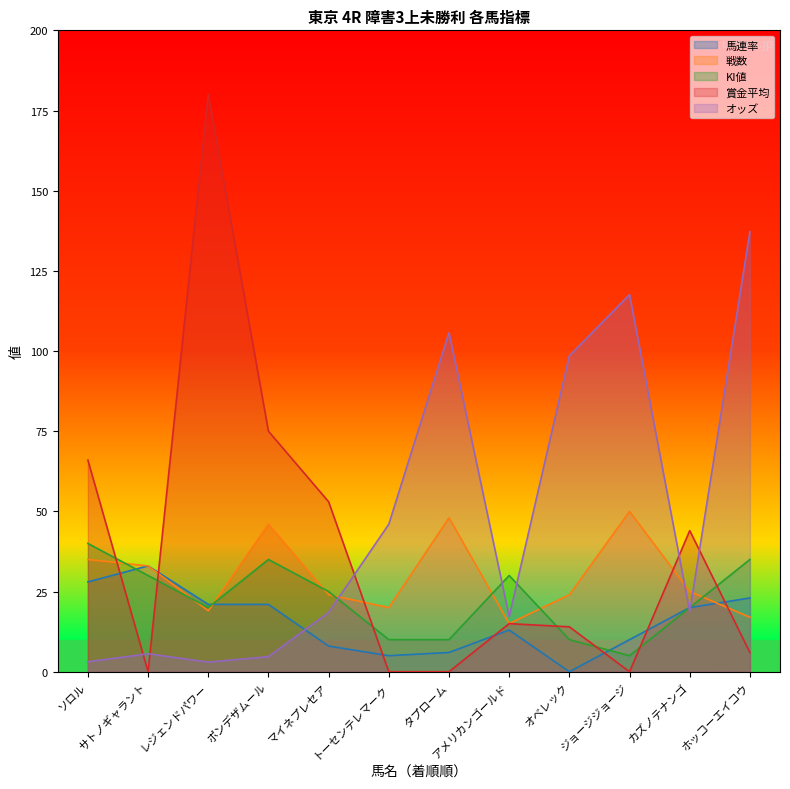

The オッズ series shows 105.7 at タプローム. True or false?

True